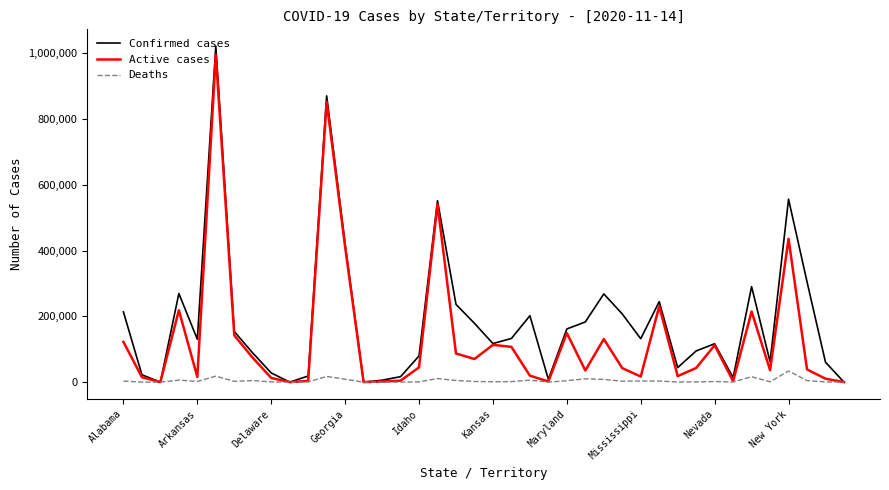

What is the greatest value displayed?

1021804